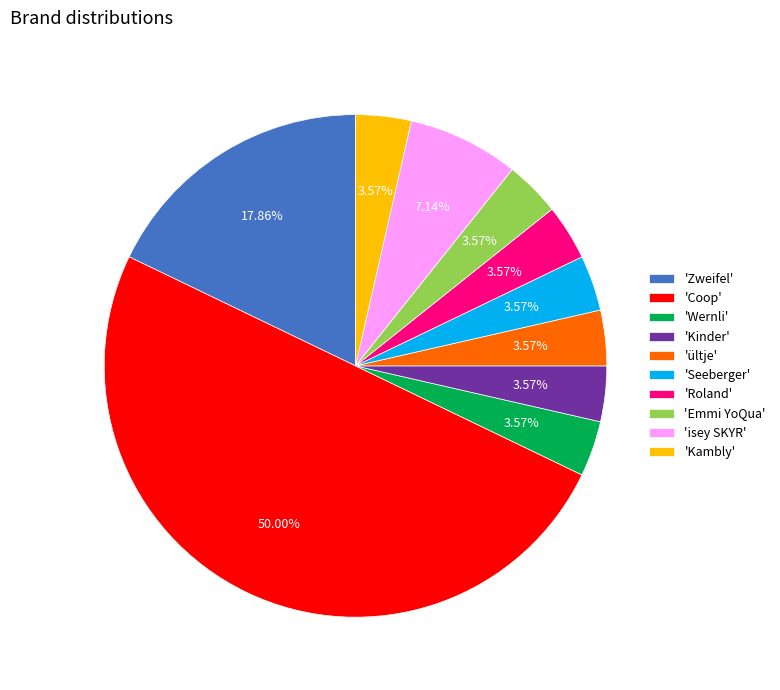

Does 'Zweifel' account for over 50% of the chart?

No